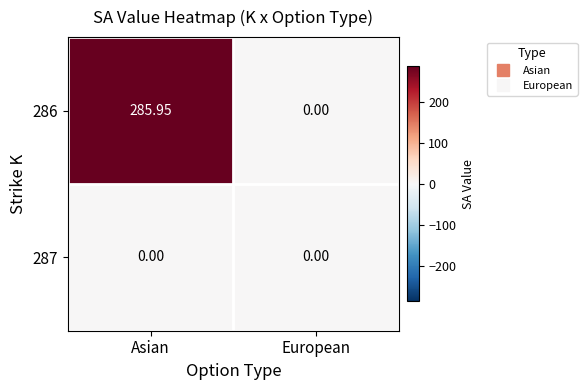

Rank the categories by 286 value from highest to lowest.

Asian, European